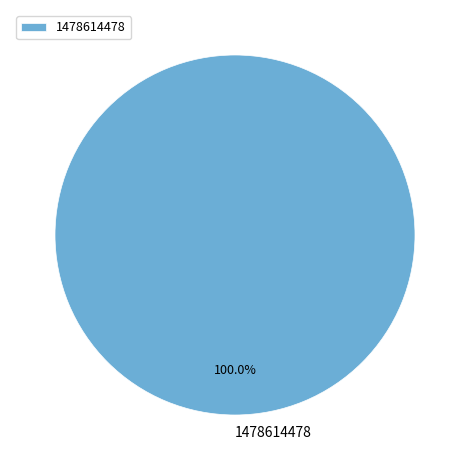

Is there any slice that represents more than half of the pie?

Yes